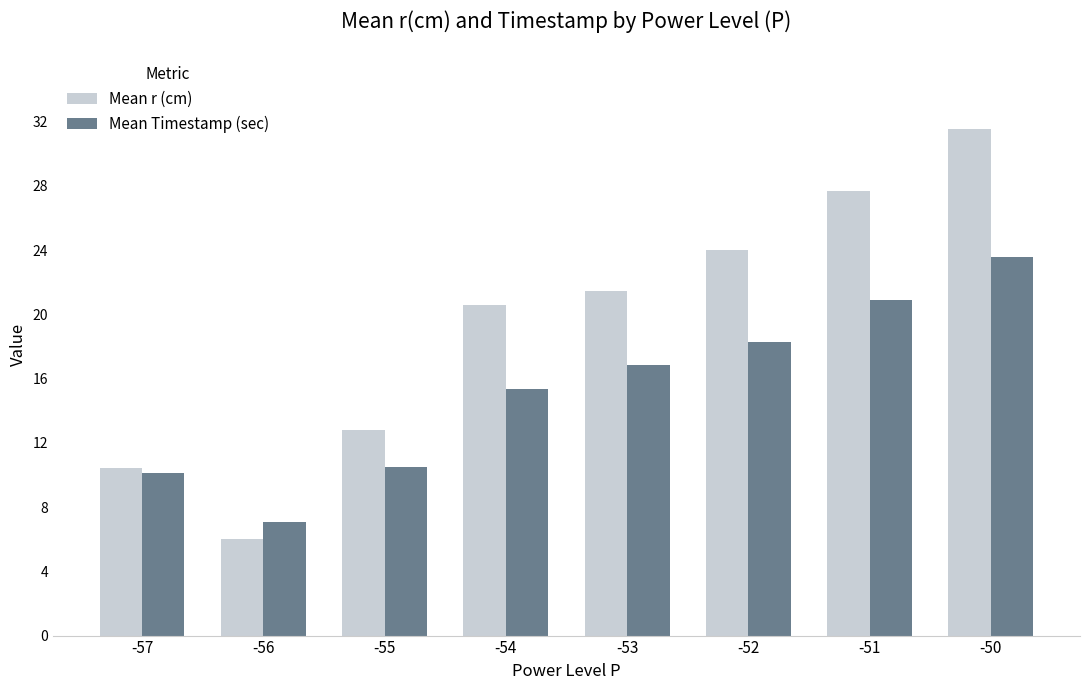

How many data points in Mean r (cm) are less than 21?

4